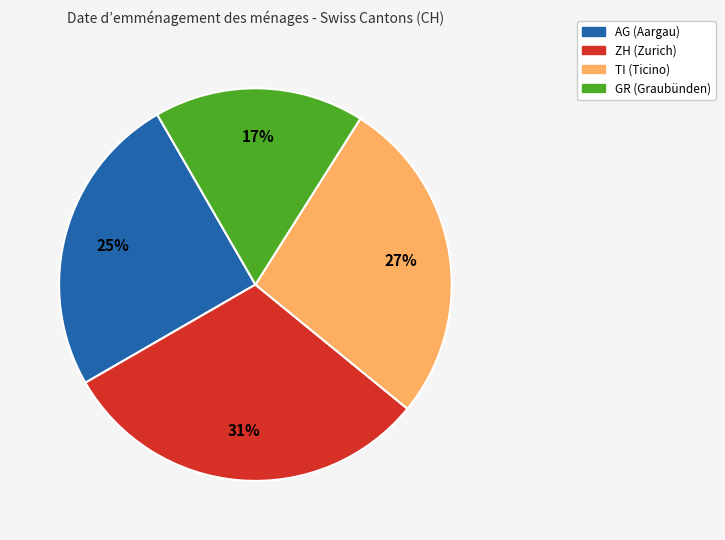

To the nearest percent, what is the combined percentage of TI and GR?

44%